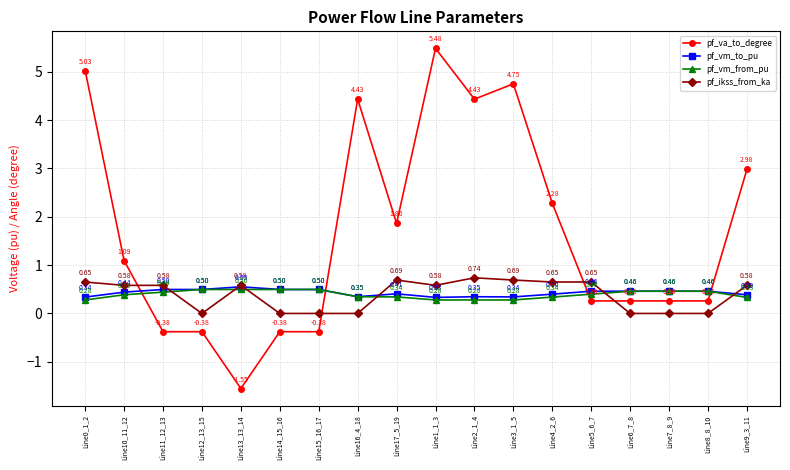

Where do pf_va_to_degree and pf_vm_from_pu first cross each other?

Line10_11_12 and Line11_12_13